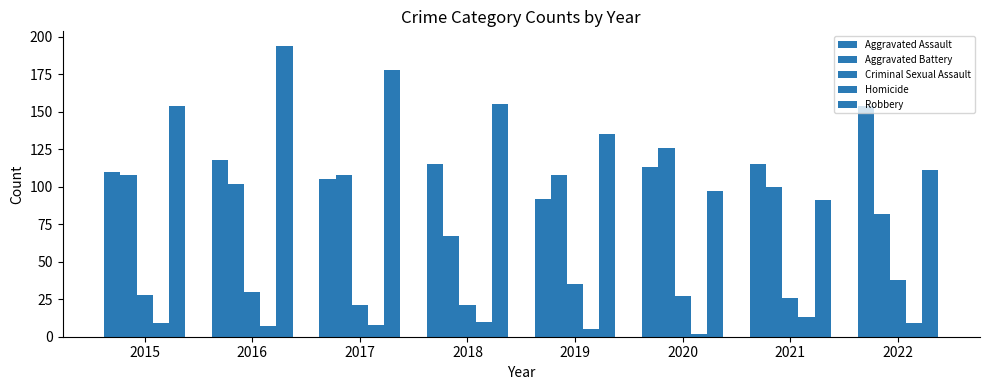

Count the number of data series in this chart.

5